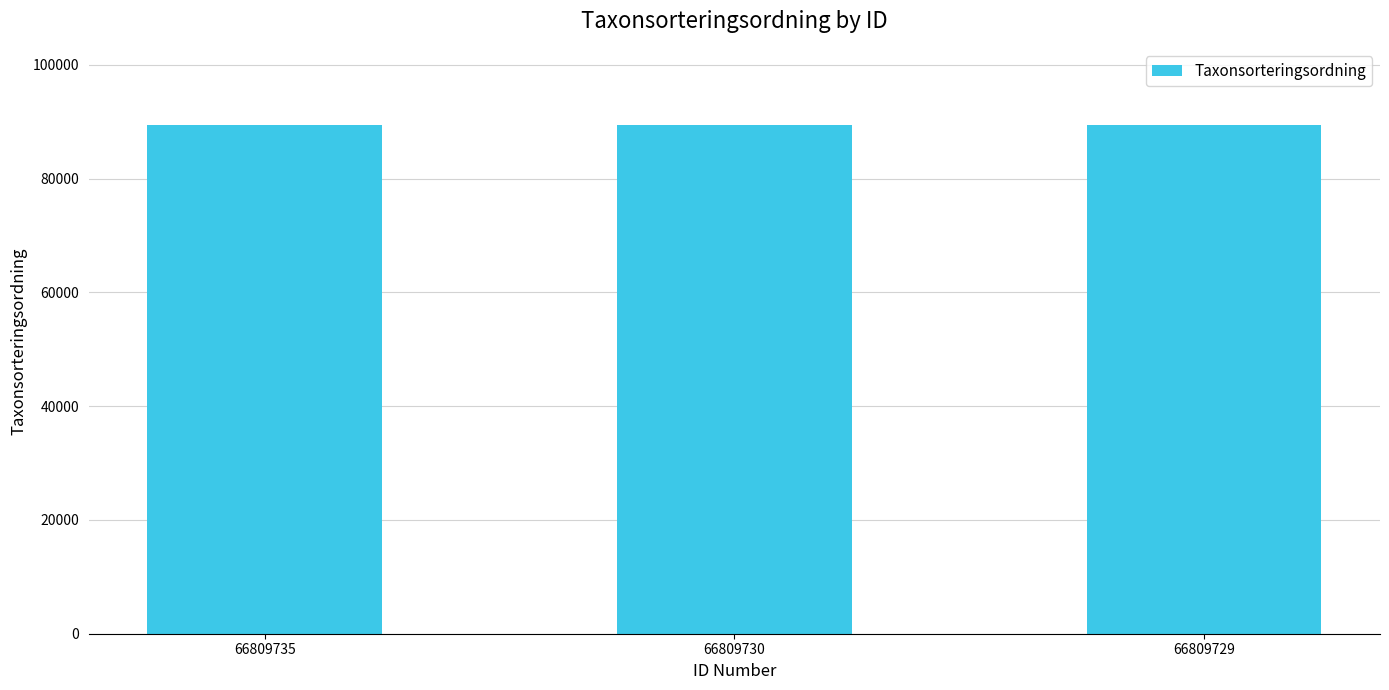

What is the value of the 3rd bar from the left?

89392